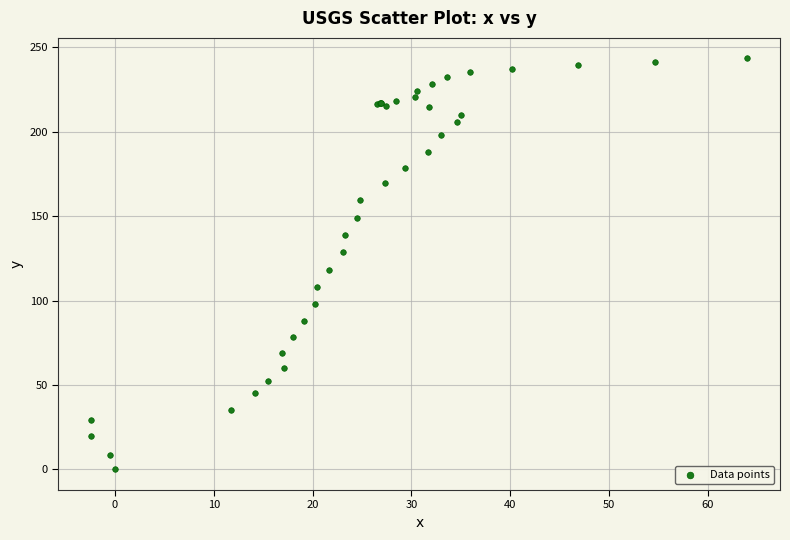

What Y value in the scatter plot is closest to 121?

118.2